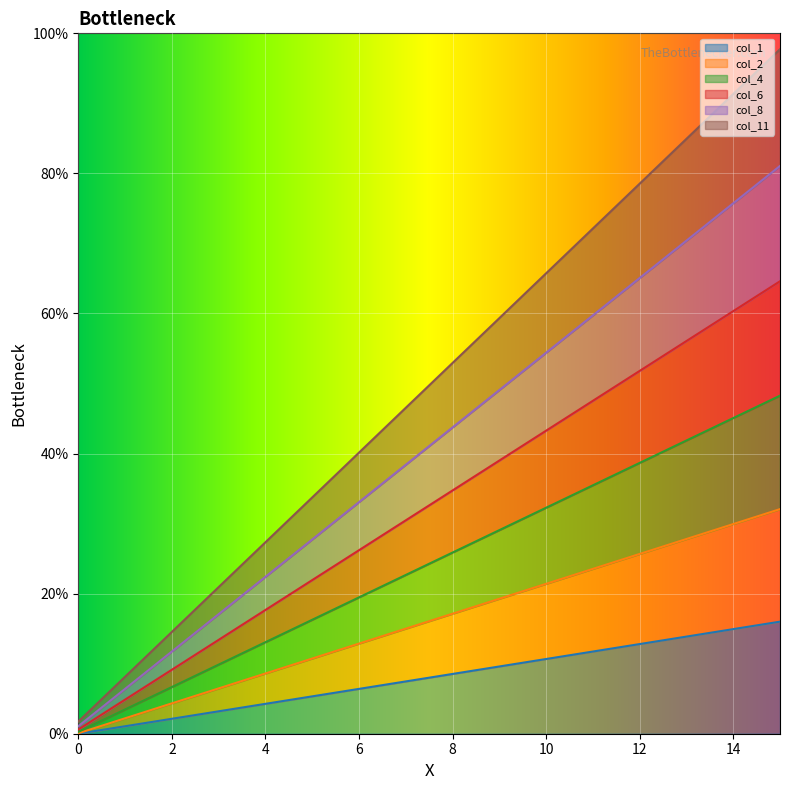

Rank the series by their average value, from highest to lowest.

col_11, col_1, col_8, col_6, col_4, col_2